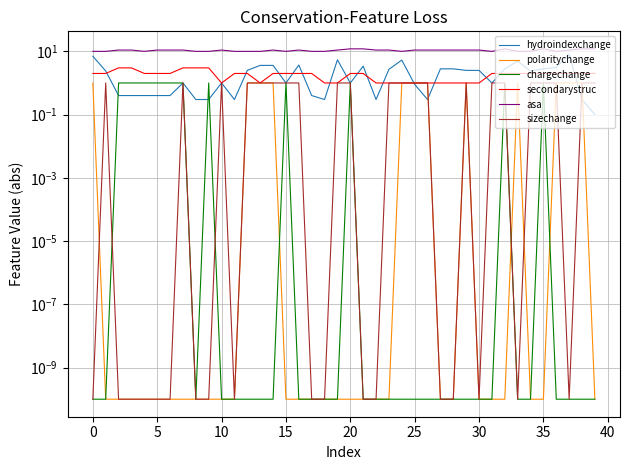

True or false: asa and polaritychange cross at least once.

False